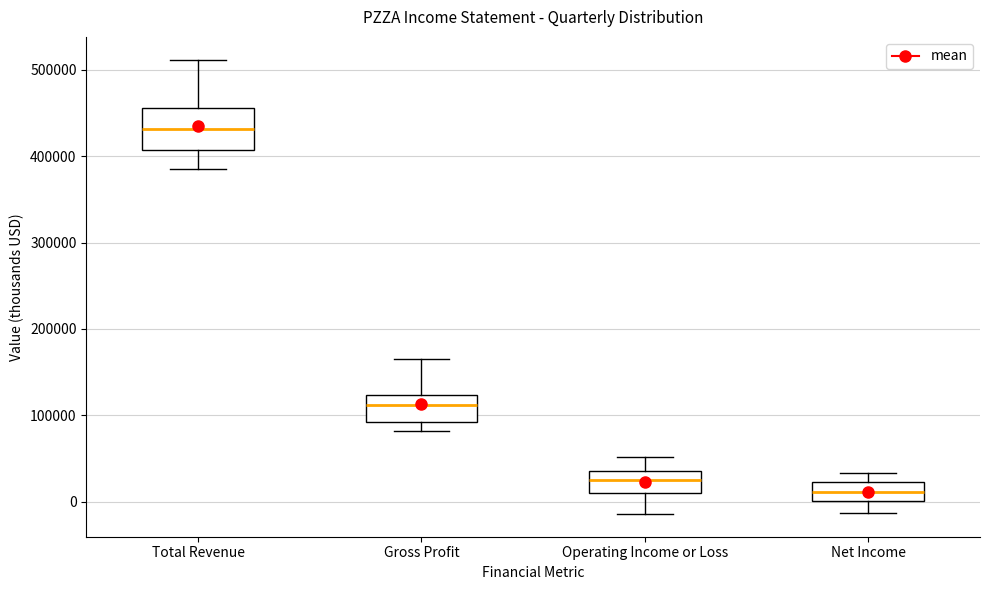

Reading left to right, read every box against the y-axis: the position of its median line, the range the box covers, and the ends of its whiskers. The values are not printed on the chart, so give them approximately, as read against the axis.

Total Revenue: median 430000, box 410000 to 460000, whiskers 390000 to 510000
Gross Profit: median 110000, box 90000 to 120000, whiskers 80000 to 170000
Operating Income or Loss: median 30000, box 10000 to 40000, whiskers -10000 to 50000
Net Income: median 10000, box 0 to 20000, whiskers -10000 to 30000